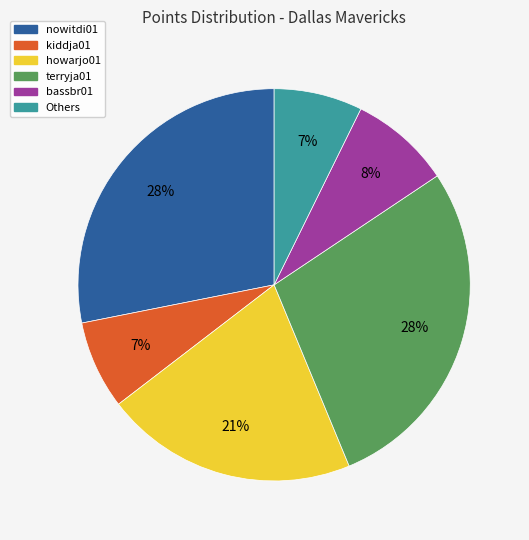

To the nearest percent, what is the difference between the largest and smallest slice percentages?

21%